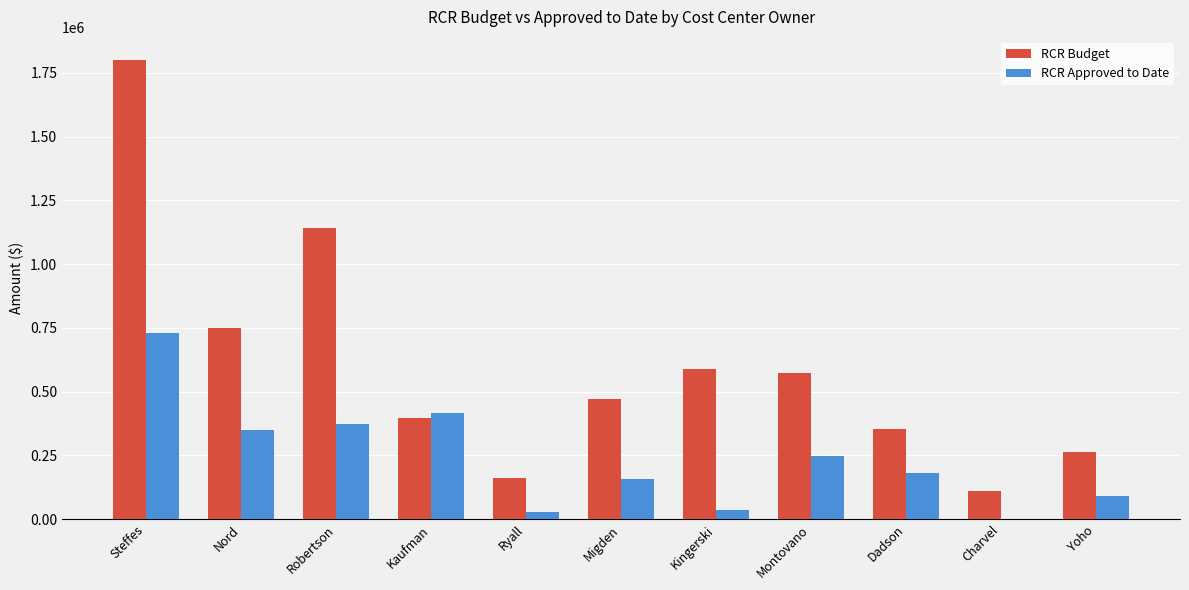

What is the sum of all RCR Approved to Date values?

2616797.1